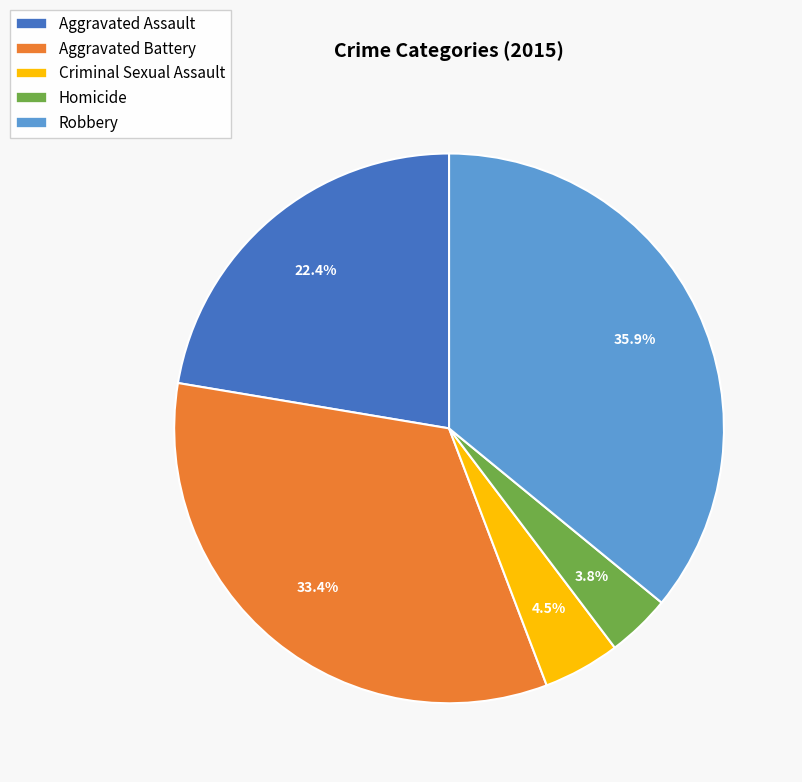

True or false: Aggravated Battery accounts for 44% of the total.

False